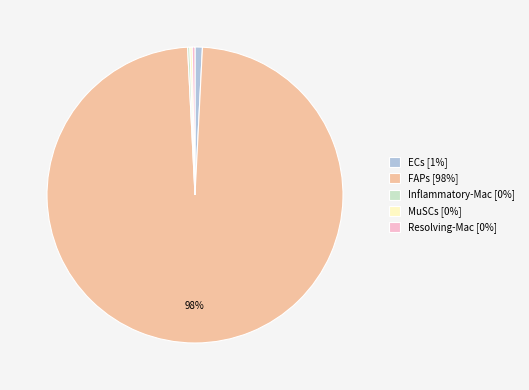

To the nearest percent, what is the difference between the Resolving-Mac [0%] and ECs [1%] slice percentages?

1%